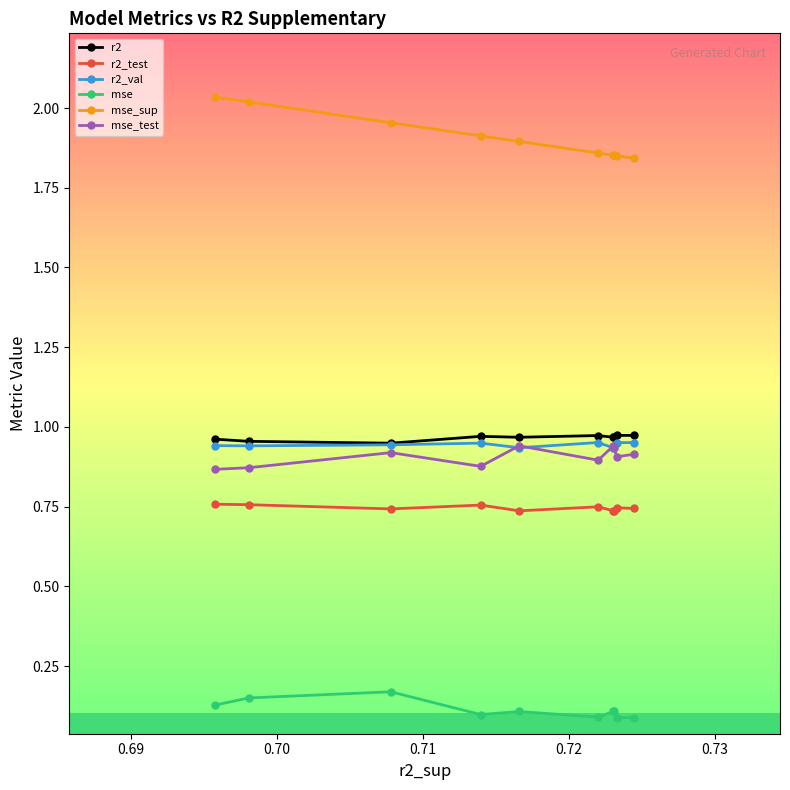

Count the mse values in the range 0 to 1.

10